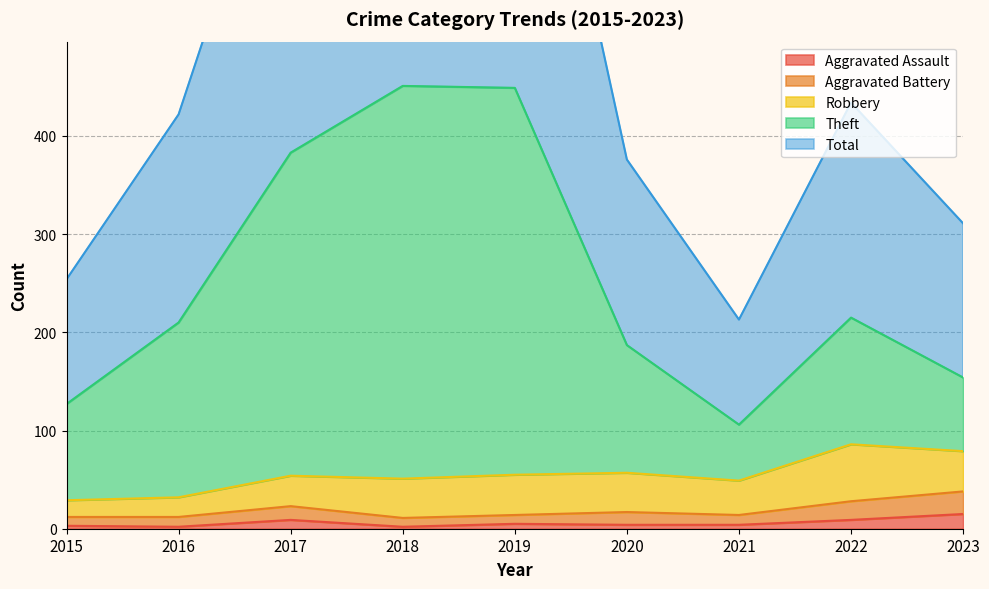

True or false: Total and Aggravated Assault intersect in this chart.

False